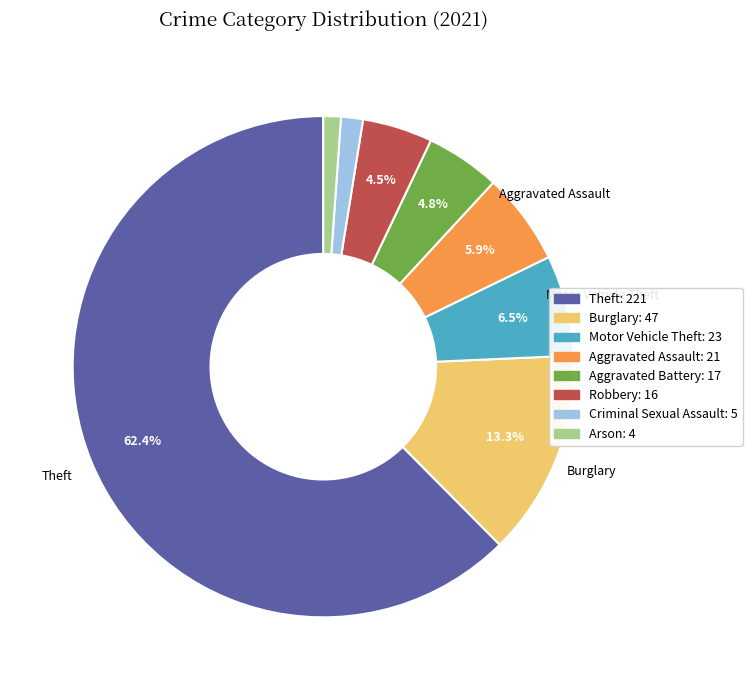

Is it true that Arson is 13% of the pie?

False